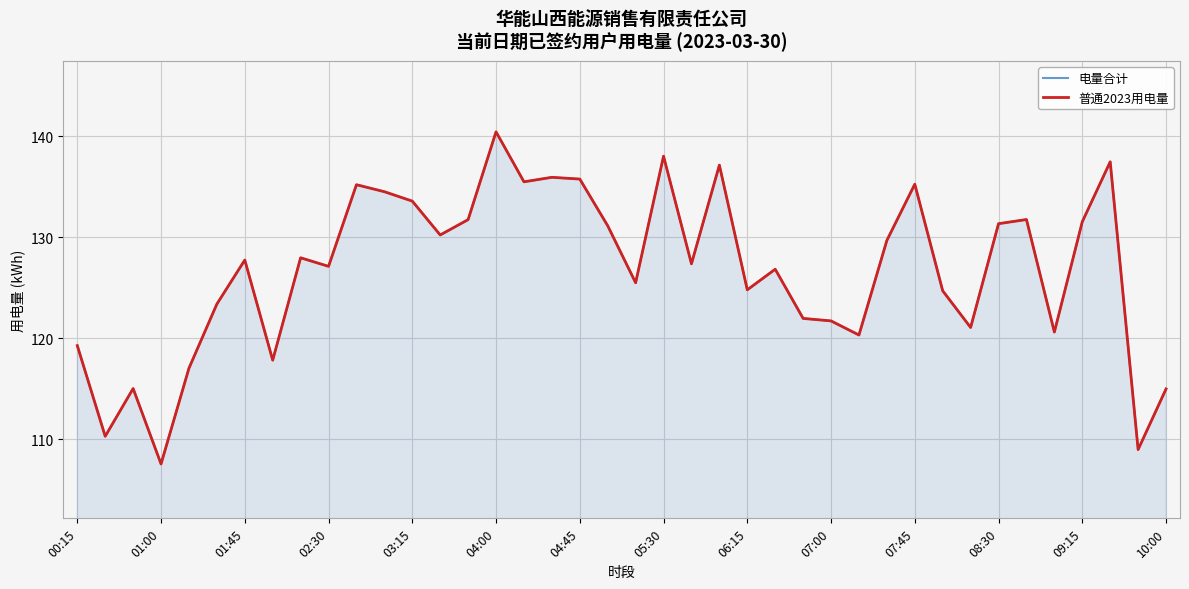

What are all the series names shown in the legend?

电量合计, 普通2023用电量